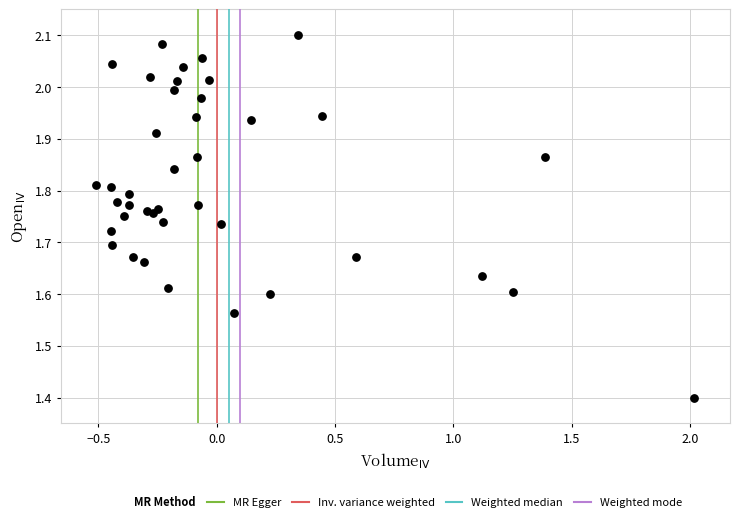

What Y value in the scatter plot is closest to 1?

1.4